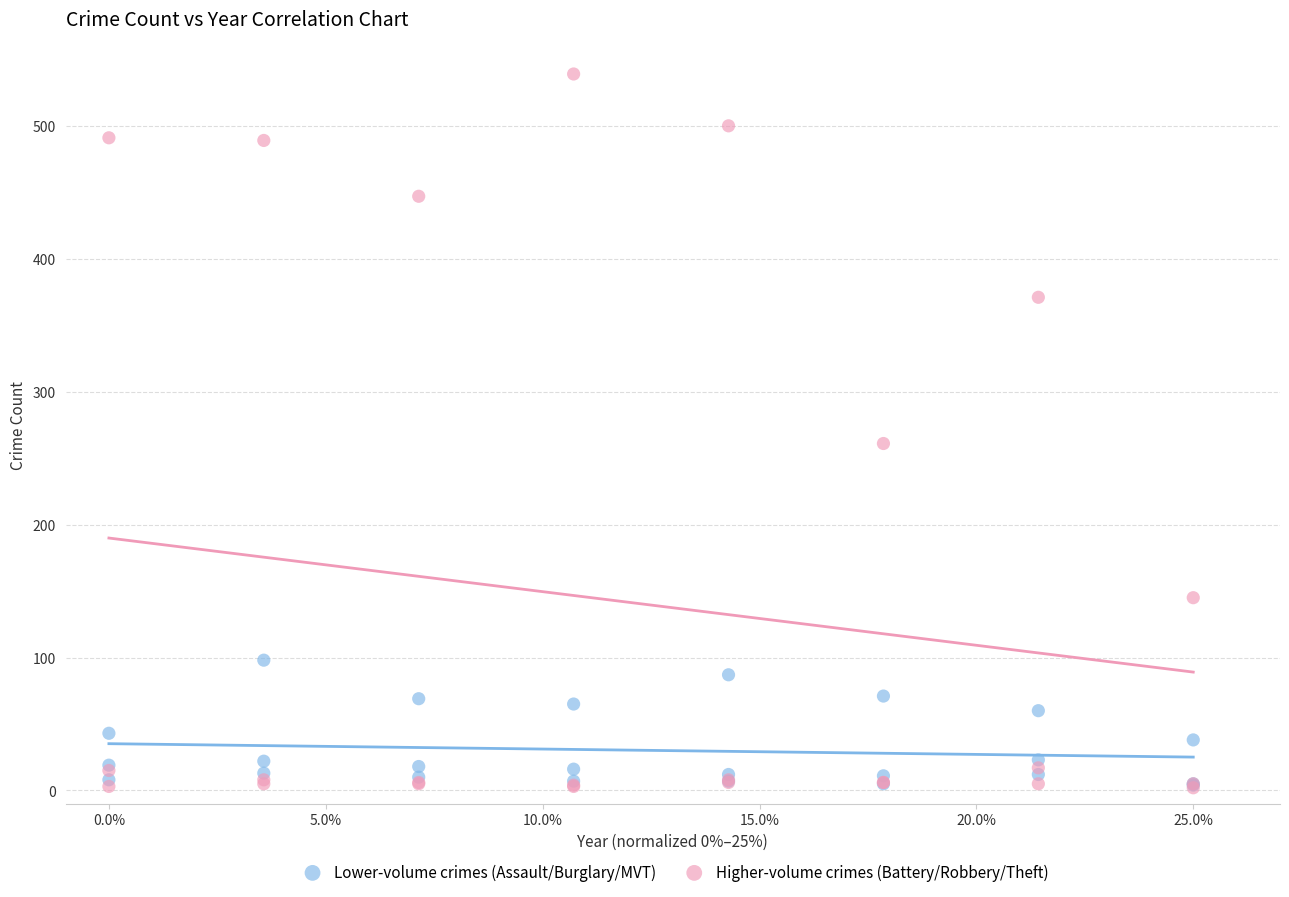

What are all the series names shown in the legend?

Lower-volume crimes (Assault/Burglary/MVT), Higher-volume crimes (Battery/Robbery/Theft)